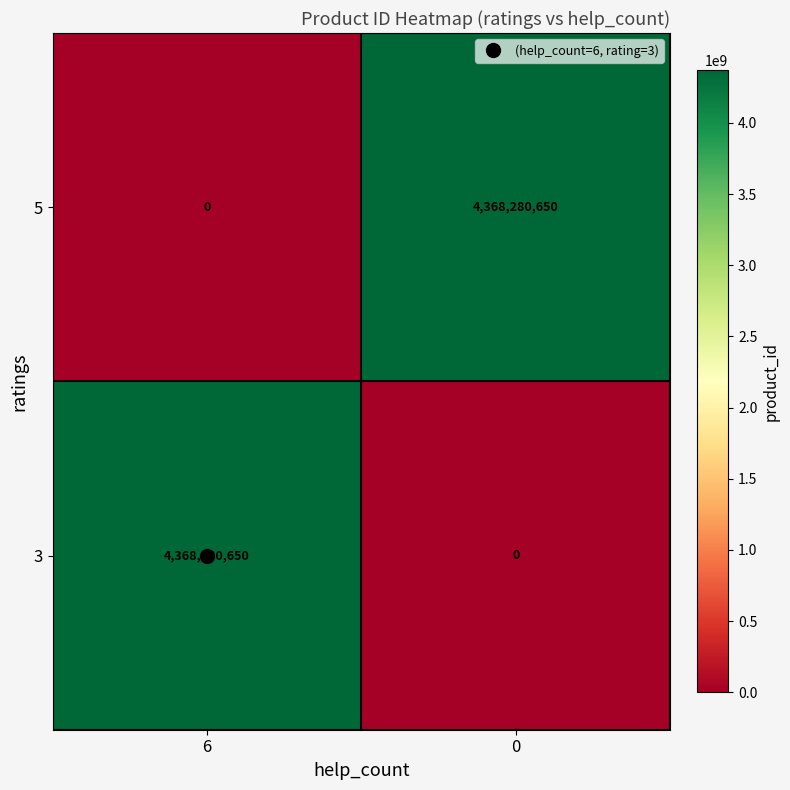

What is the difference between the 3 values at 6 and 0?

4368280650